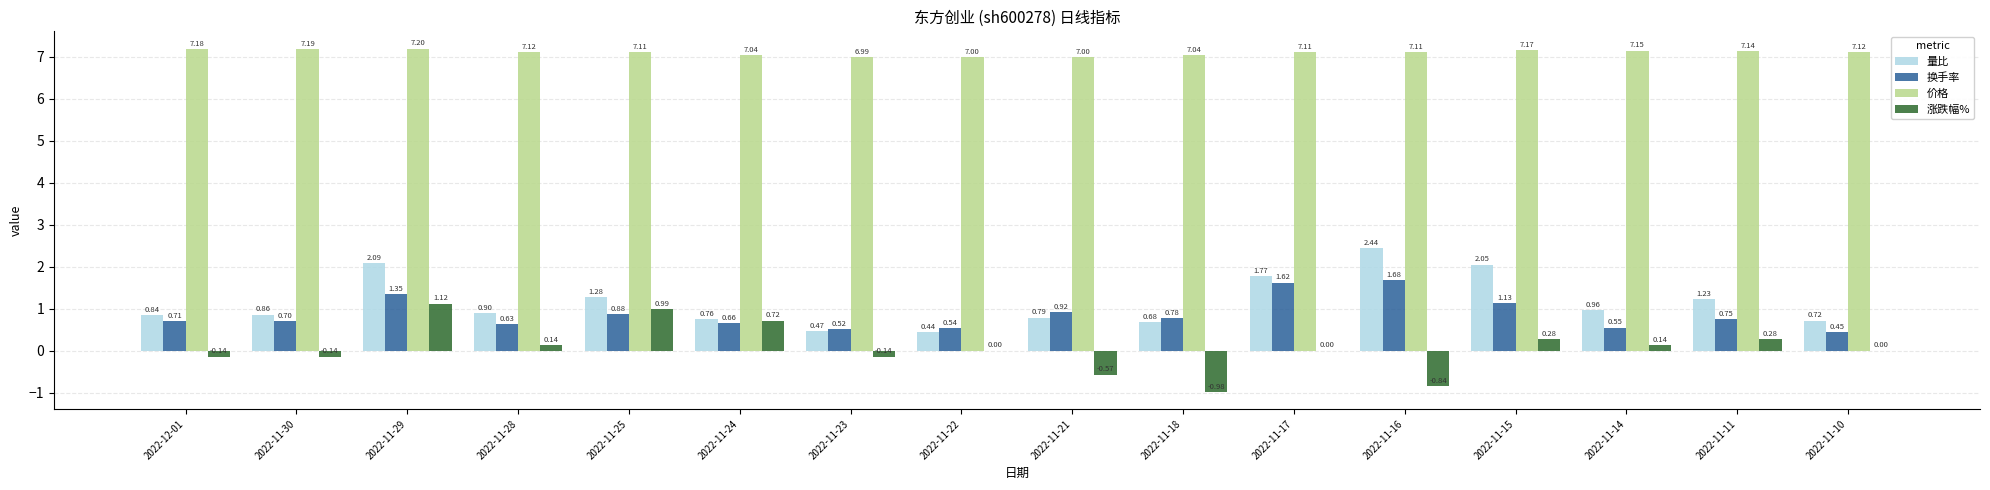

Which series changed the most between 2022-11-30 and 2022-11-25?

涨跌幅%